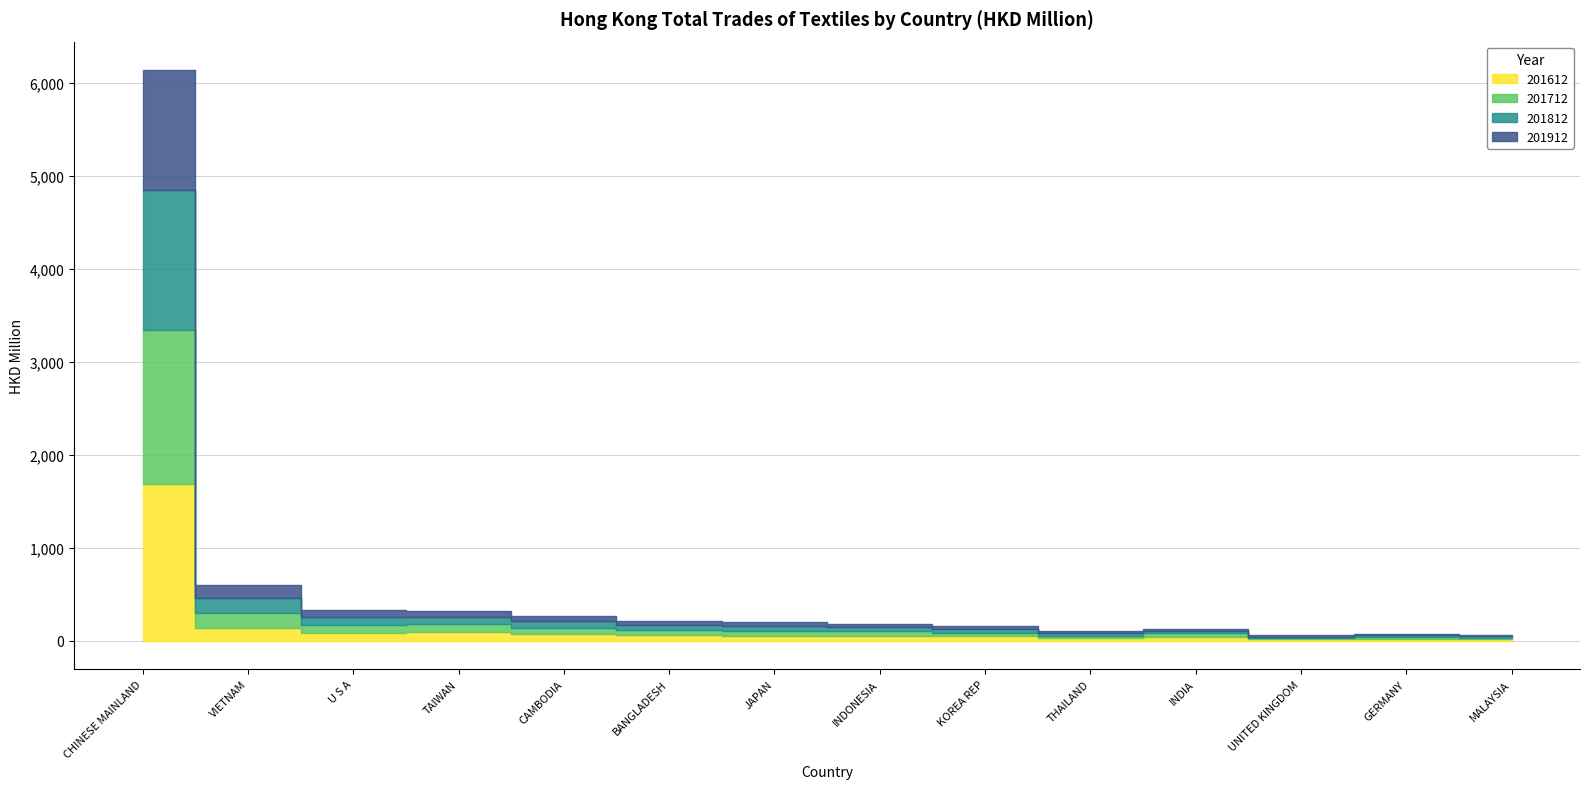

At which category does 201712 reach its first local valley?

THAILAND